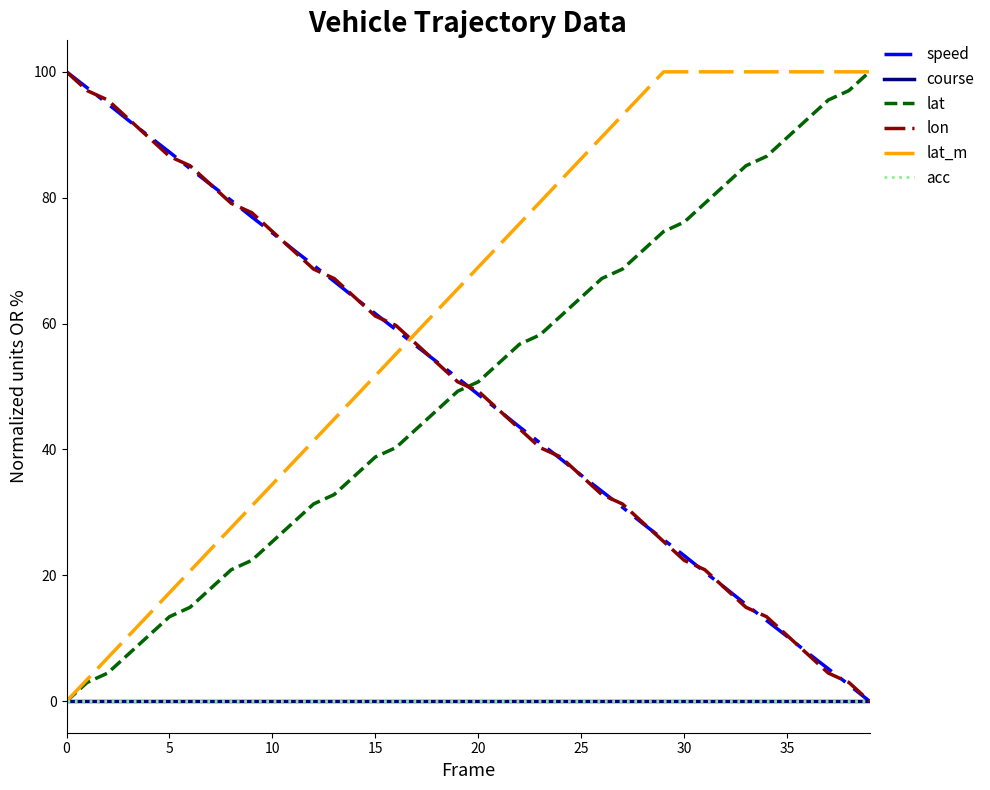

Does the chart display data point markers on the line(s)?

No